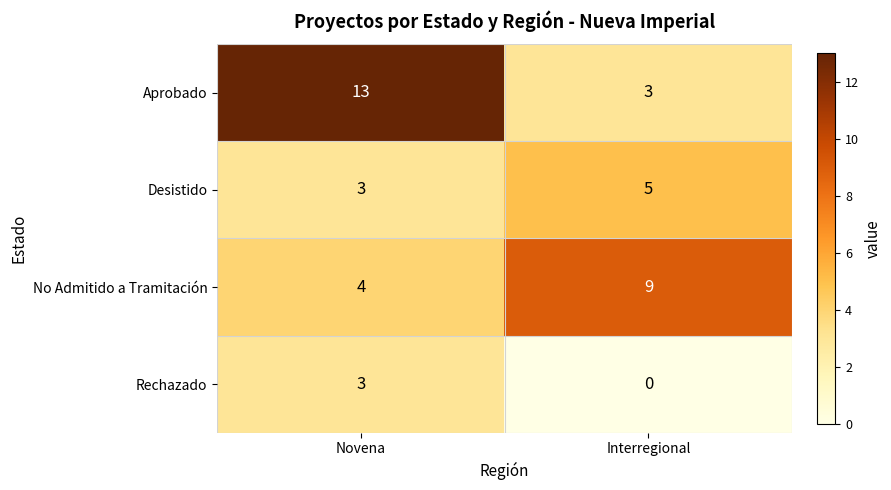

At how many categories does at least one series exceed 5?

2